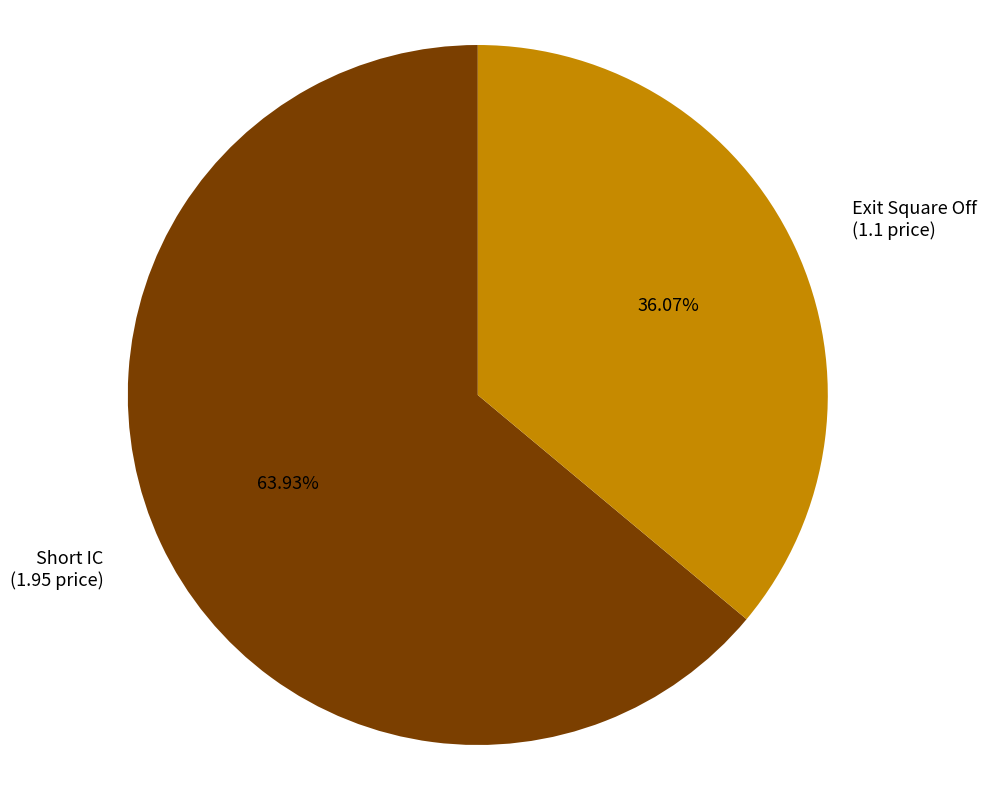

To the nearest percent, what is the combined percentage of Short IC and Exit Square Off?

100%